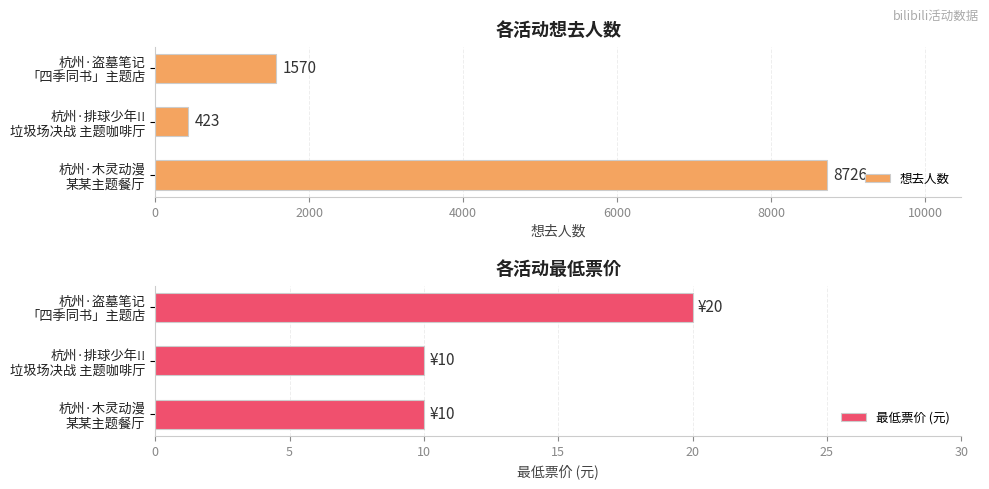

How many data points in 最低票价 (元) are above 10?

1